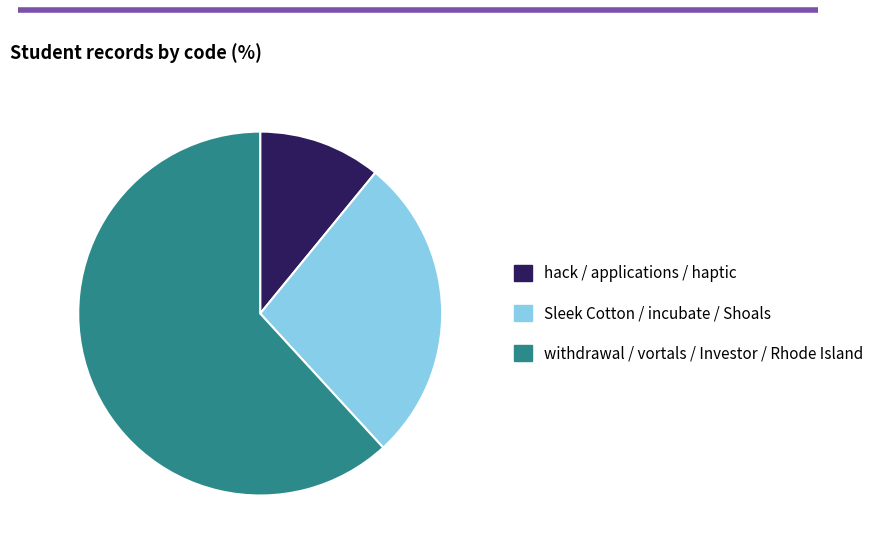

Count the number of slices in the pie.

3